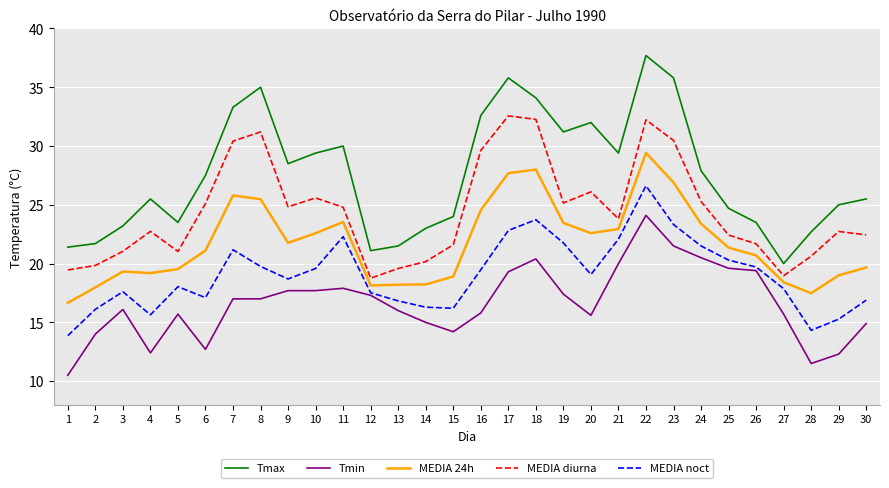

Rank the series by their average value, from lowest to highest.

Tmin, MEDIA noct, MEDIA 24h, MEDIA diurna, Tmax